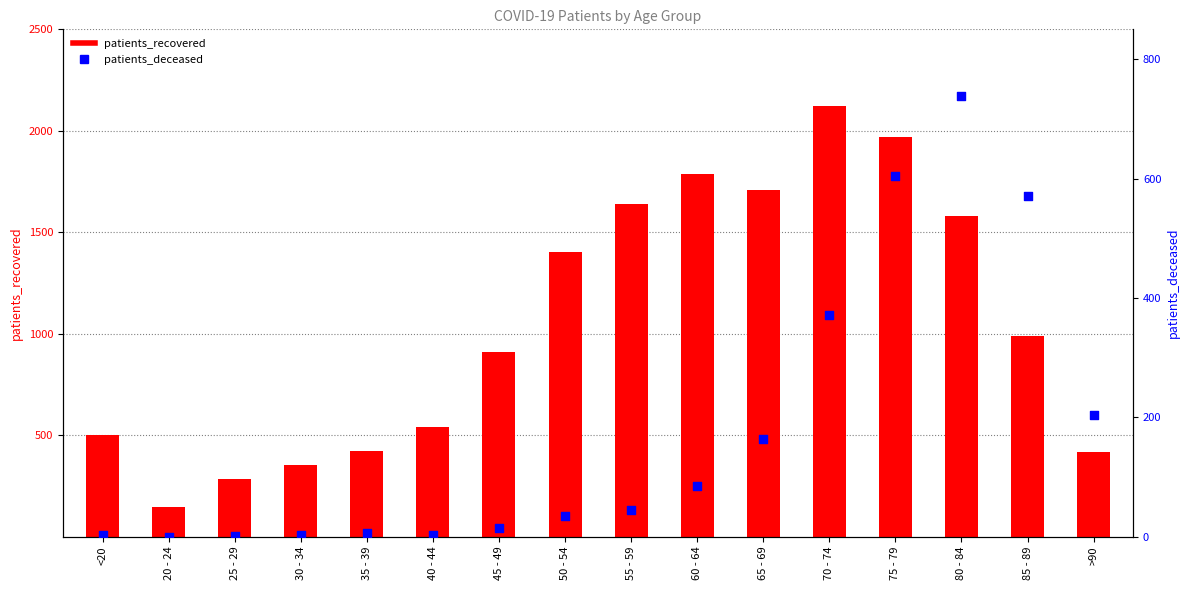

Is the value of patients_deceased at 50 - 54 greater than the value of patients_recovered at 60 - 64?

No